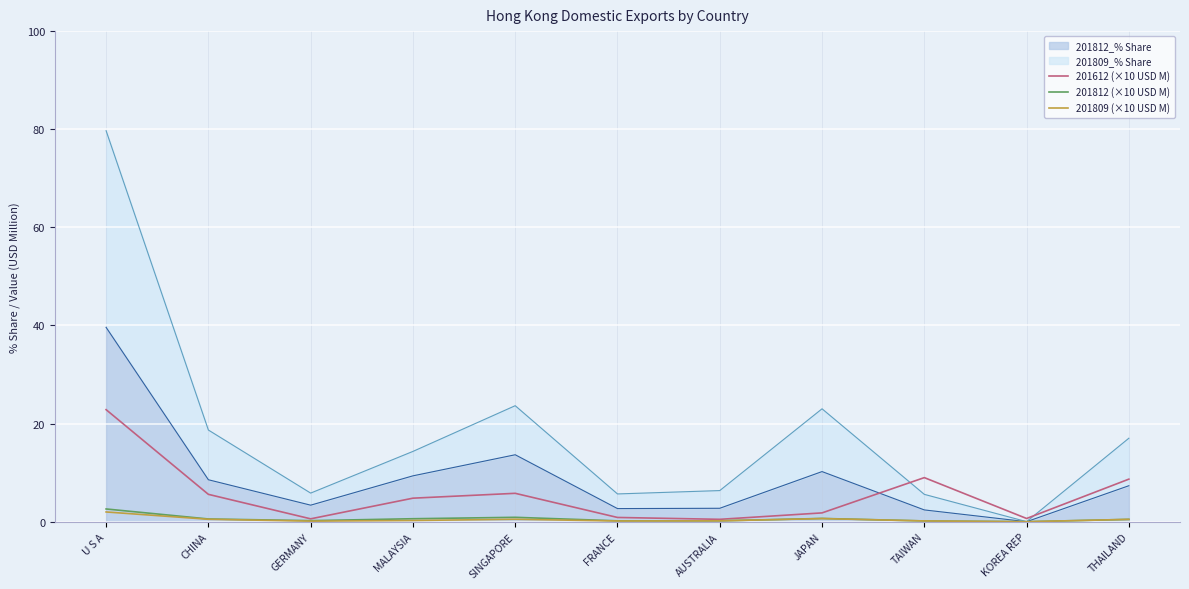

The value of 201809 (×10 USD M) at MALAYSIA is 0.2. True or false?

True